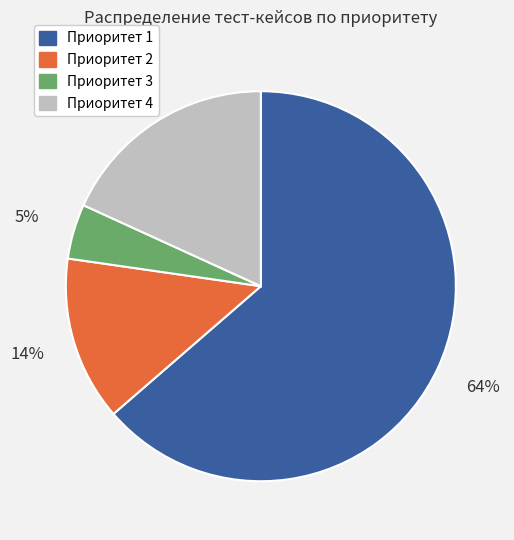

Combined, do Приоритет 1 and Приоритет 3 account for over 50%?

Yes